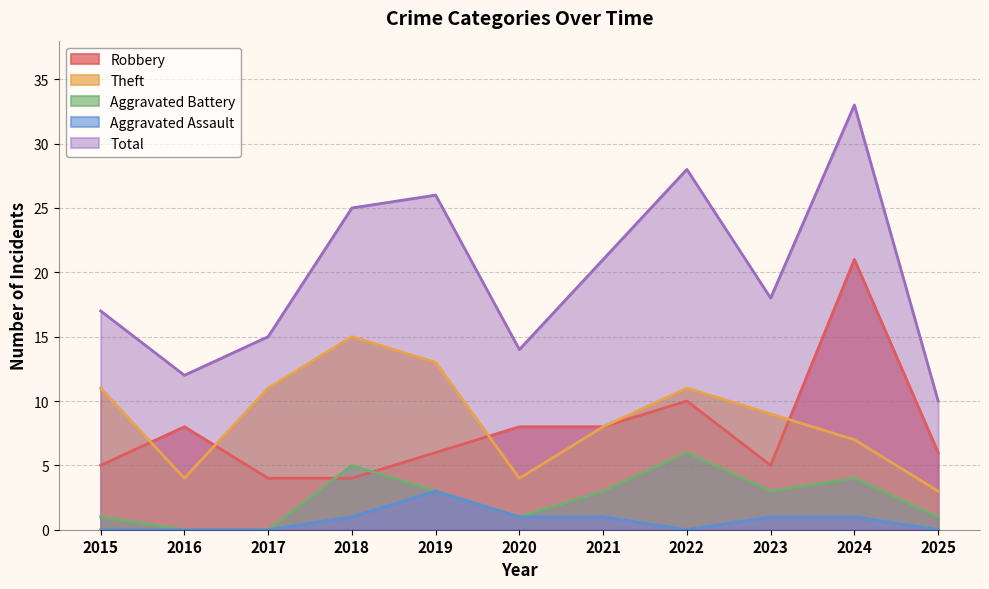

Read the Robbery value at 2015.

5